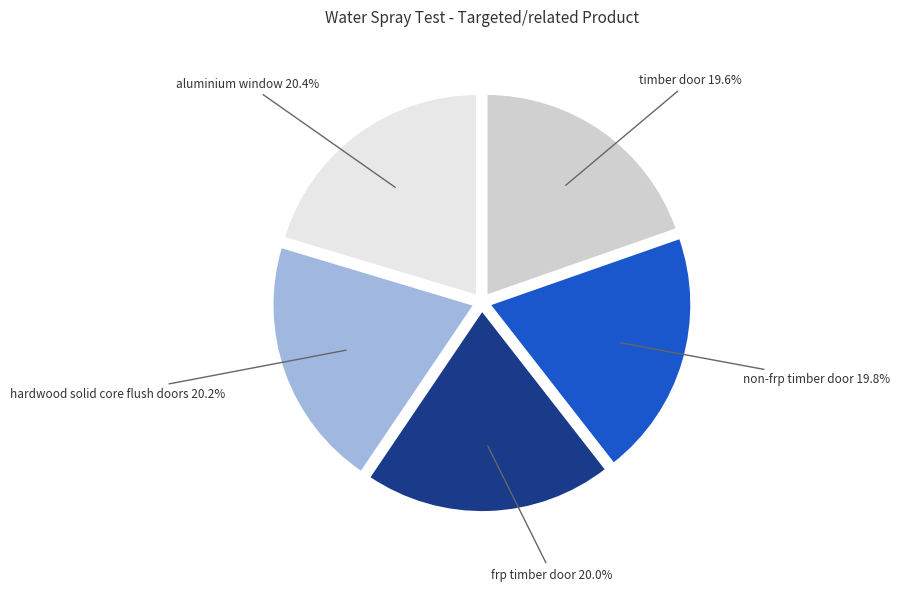

Do hardwood solid core flush doors and non-frp timber door together represent more than half of the pie?

No